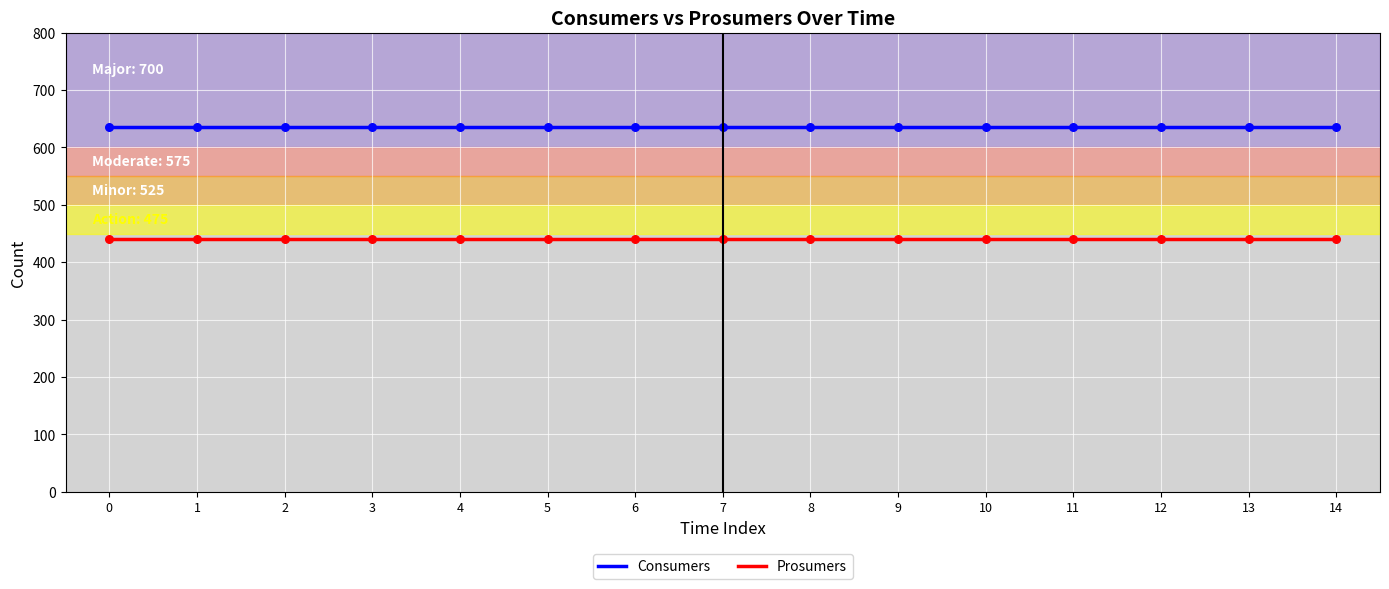

What are all the series names shown in the legend?

Consumers, Prosumers